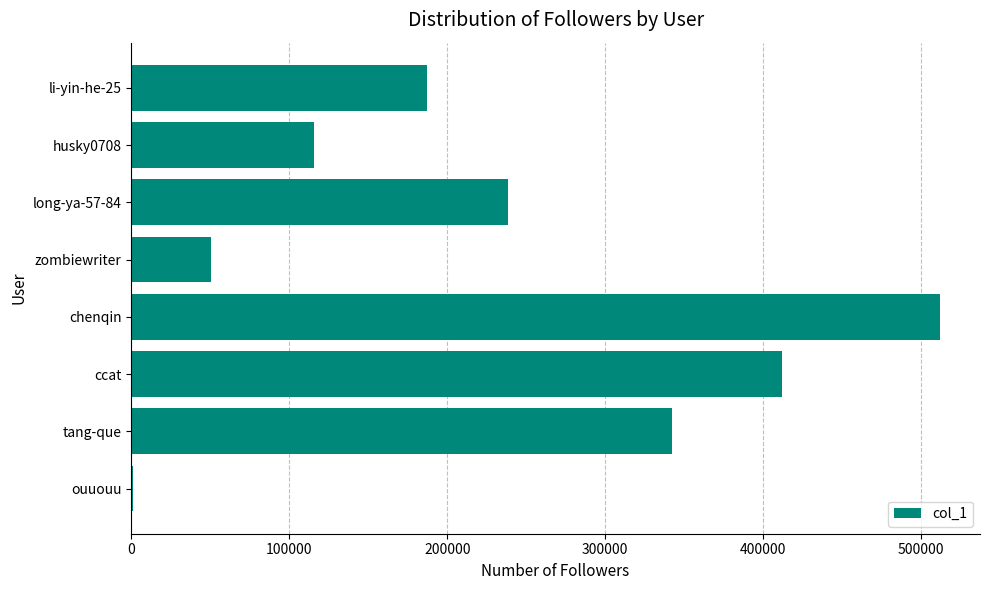

True or false: the data shows 341953 at tang-que.

True